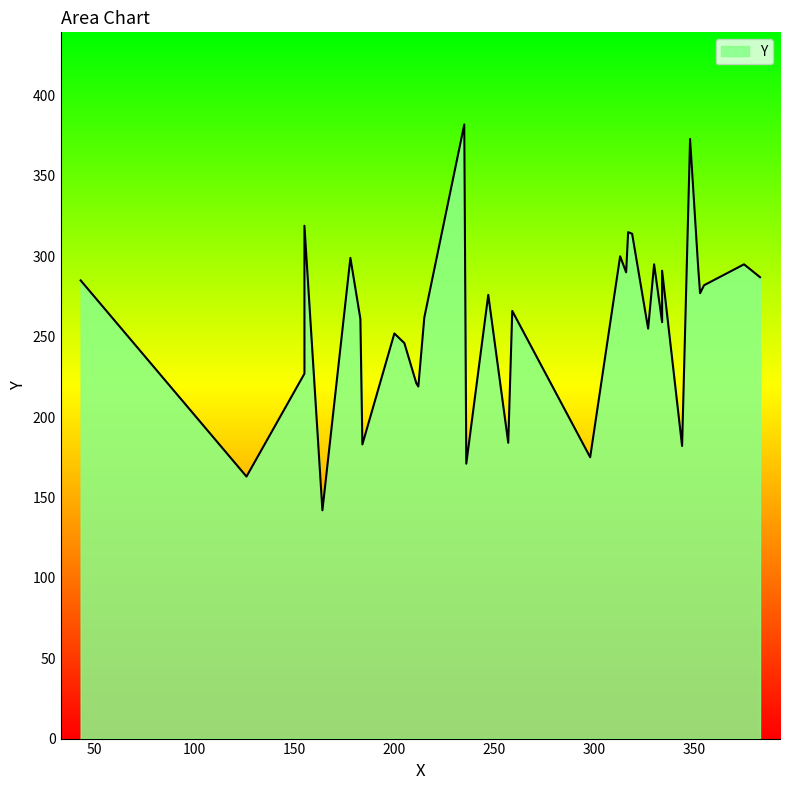

How many values are below 276?

17